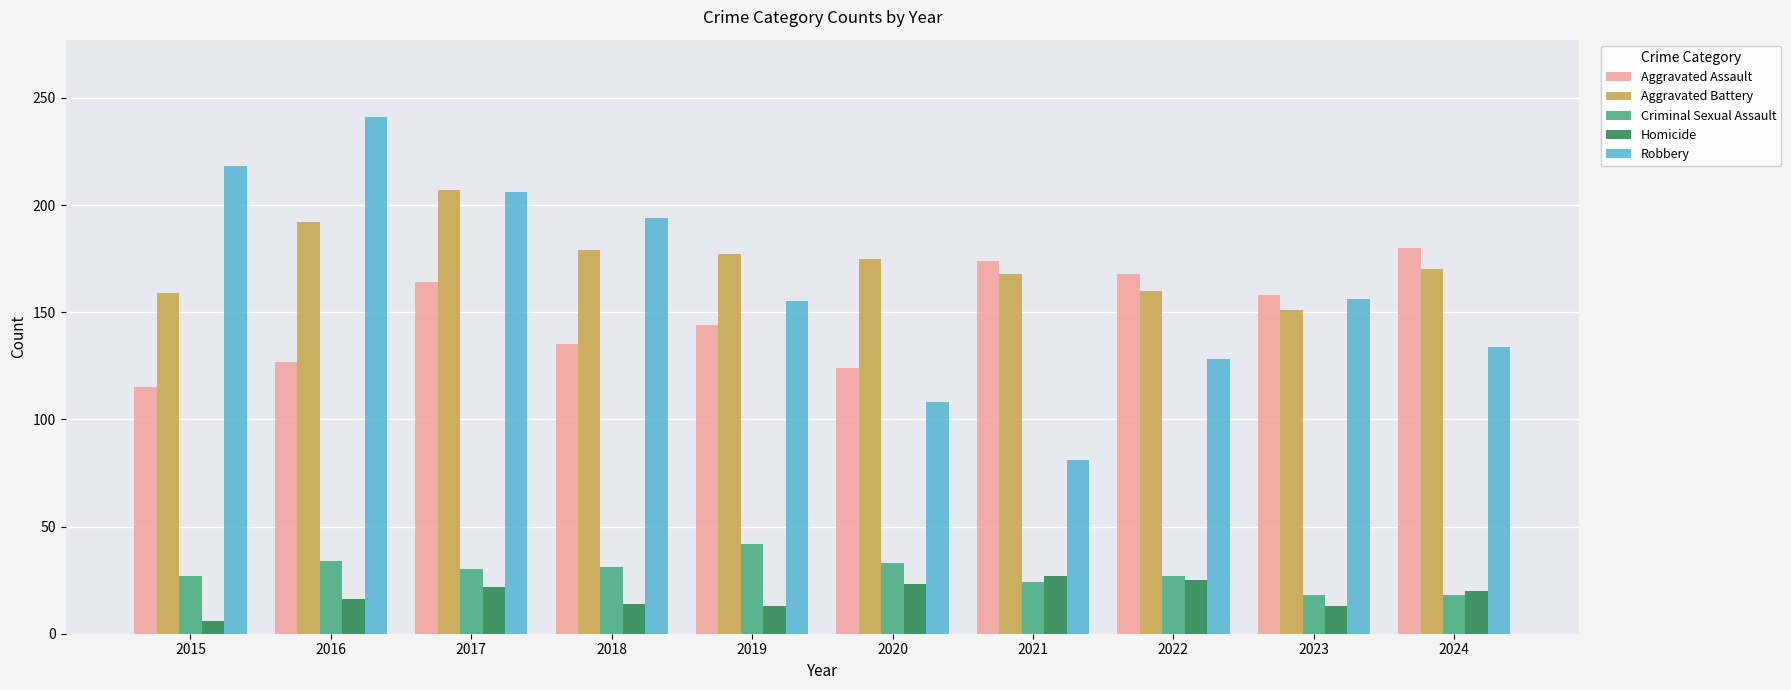

True or false: Criminal Sexual Assault has a value of 31 at 2018.

True